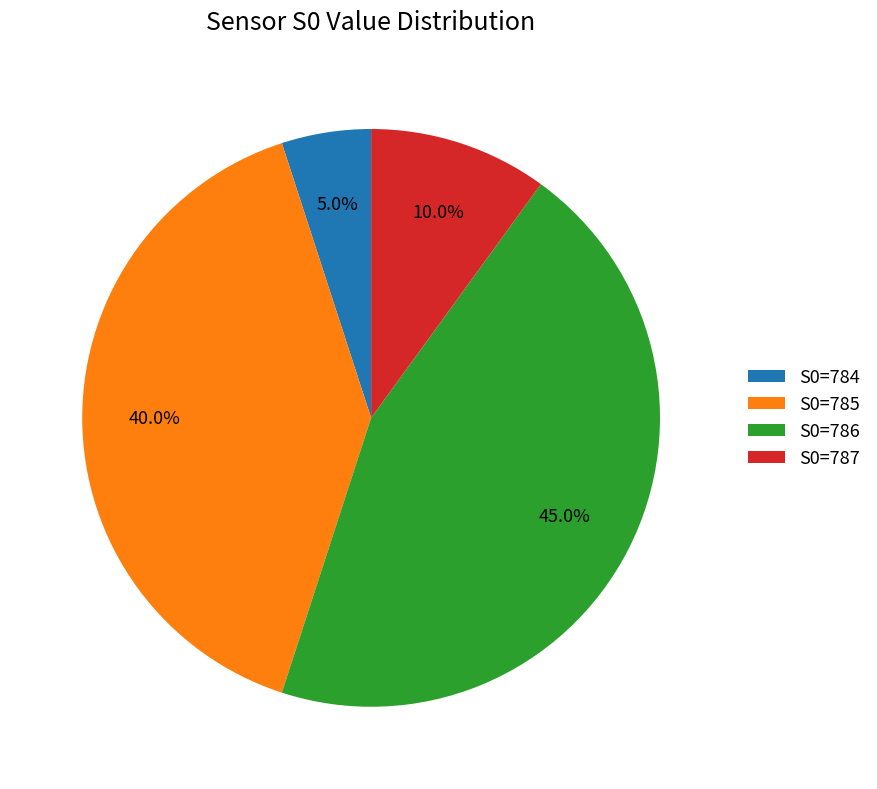

What is the ratio of the value at S0=786 to the value at S0=785?

1.1